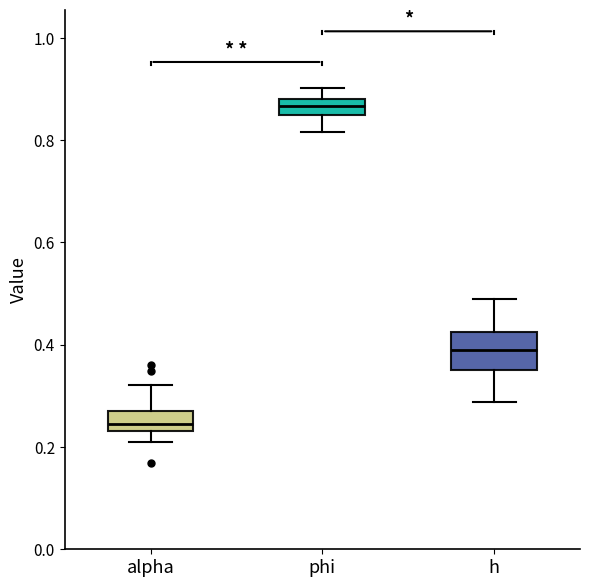

Reading left to right, transcribe this box plot: for each box, give where its median line is, the range the box spans, and where its two whiskers end, as read against the y-axis. The values are not printed on the chart, so give them approximately, as read against the axis.

alpha: median 0.24 (inside the box), box 0.24 to 0.28, whiskers 0.22 to 0.32
phi: median 0.86, box 0.84 to 0.88, whiskers 0.82 to 0.90
h: median 0.38, box 0.36 to 0.42, whiskers 0.28 to 0.48